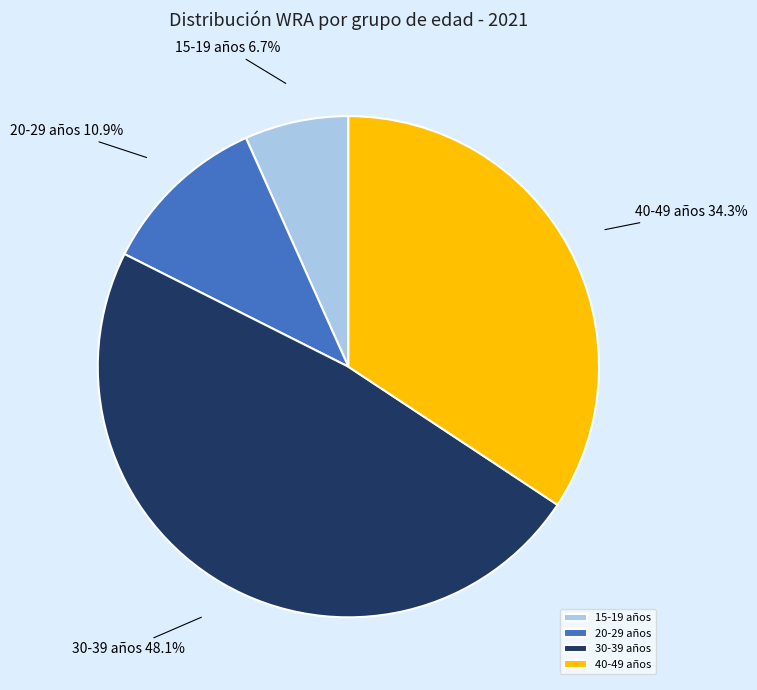

To the nearest percent, what portion does 40-49 años represent?

34%